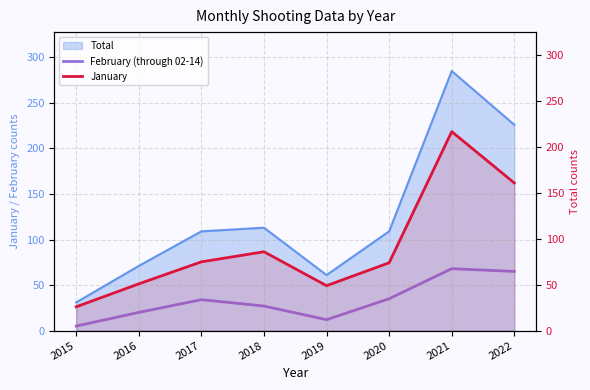

Is it true that February (through 02-14) equals 15 at 2017?

False